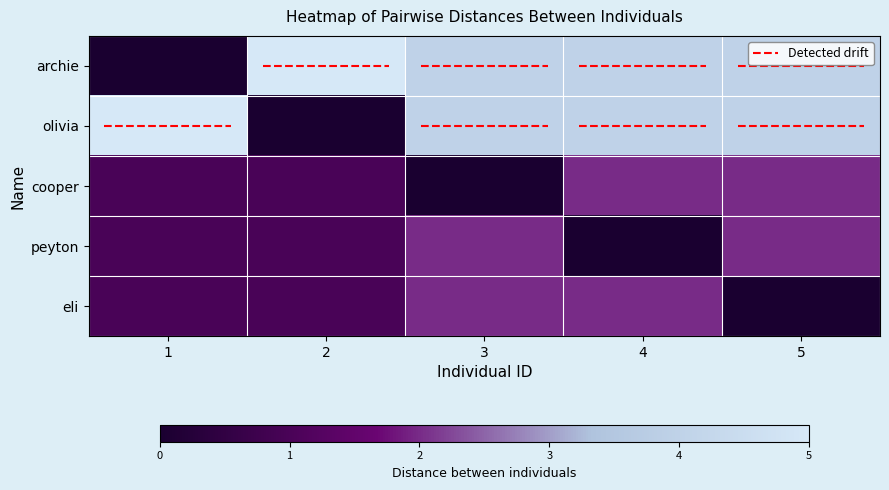

Count the cooper values in the range 1 to 2.

4